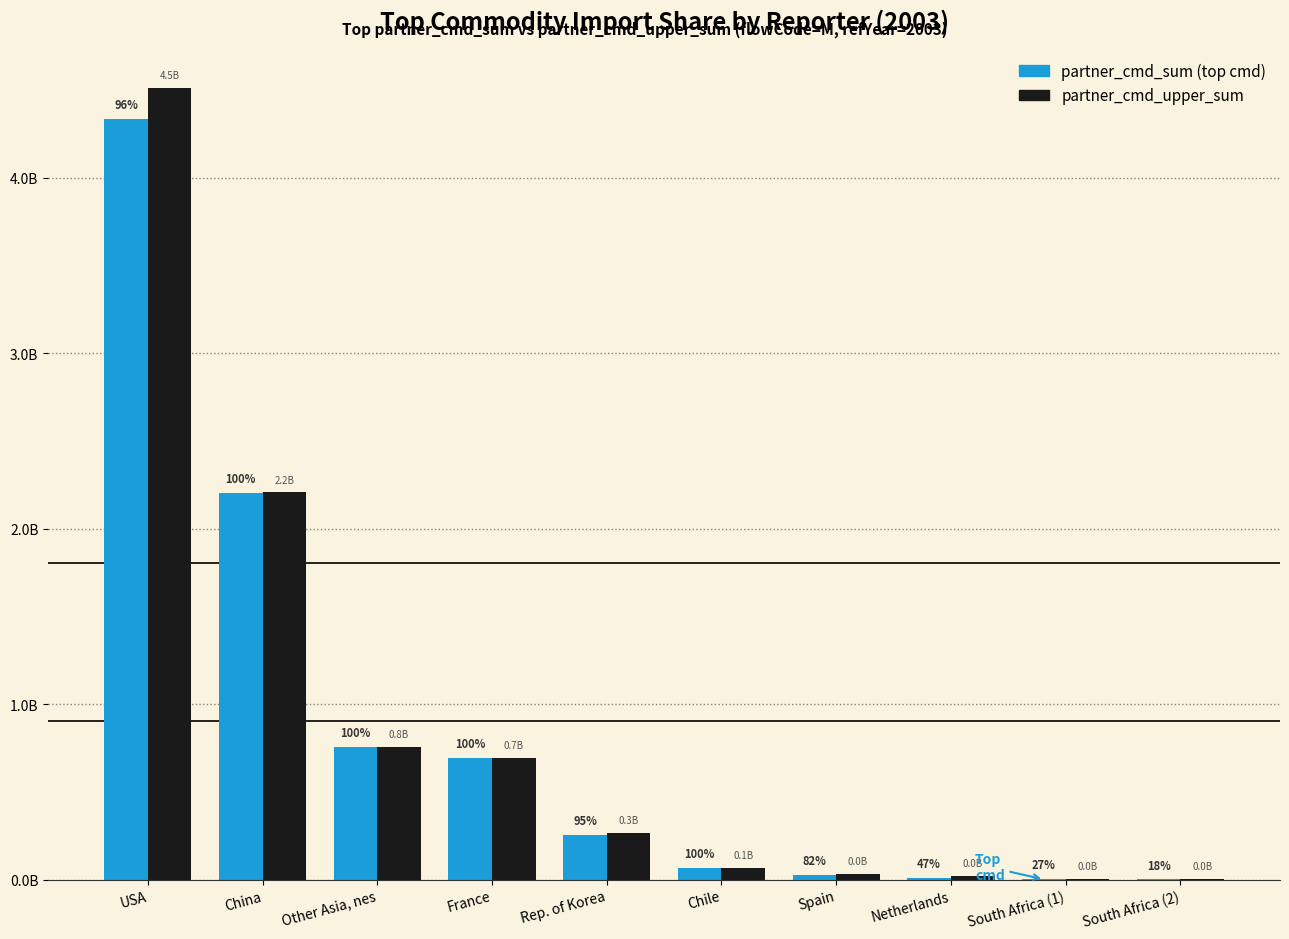

Are the bars horizontal?

No